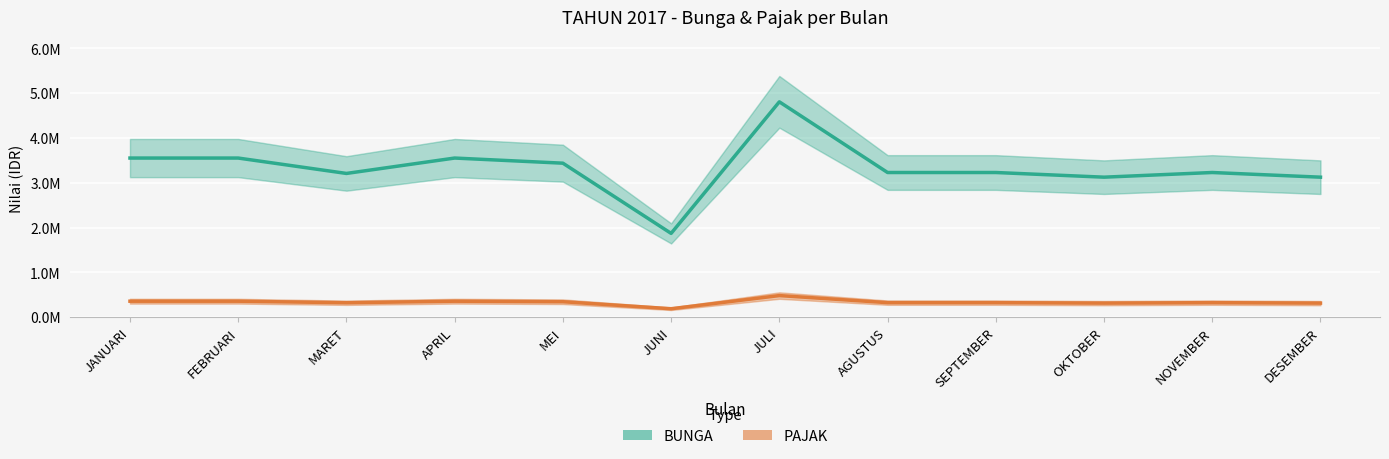

At which category is the sum across all series the highest?

JULI